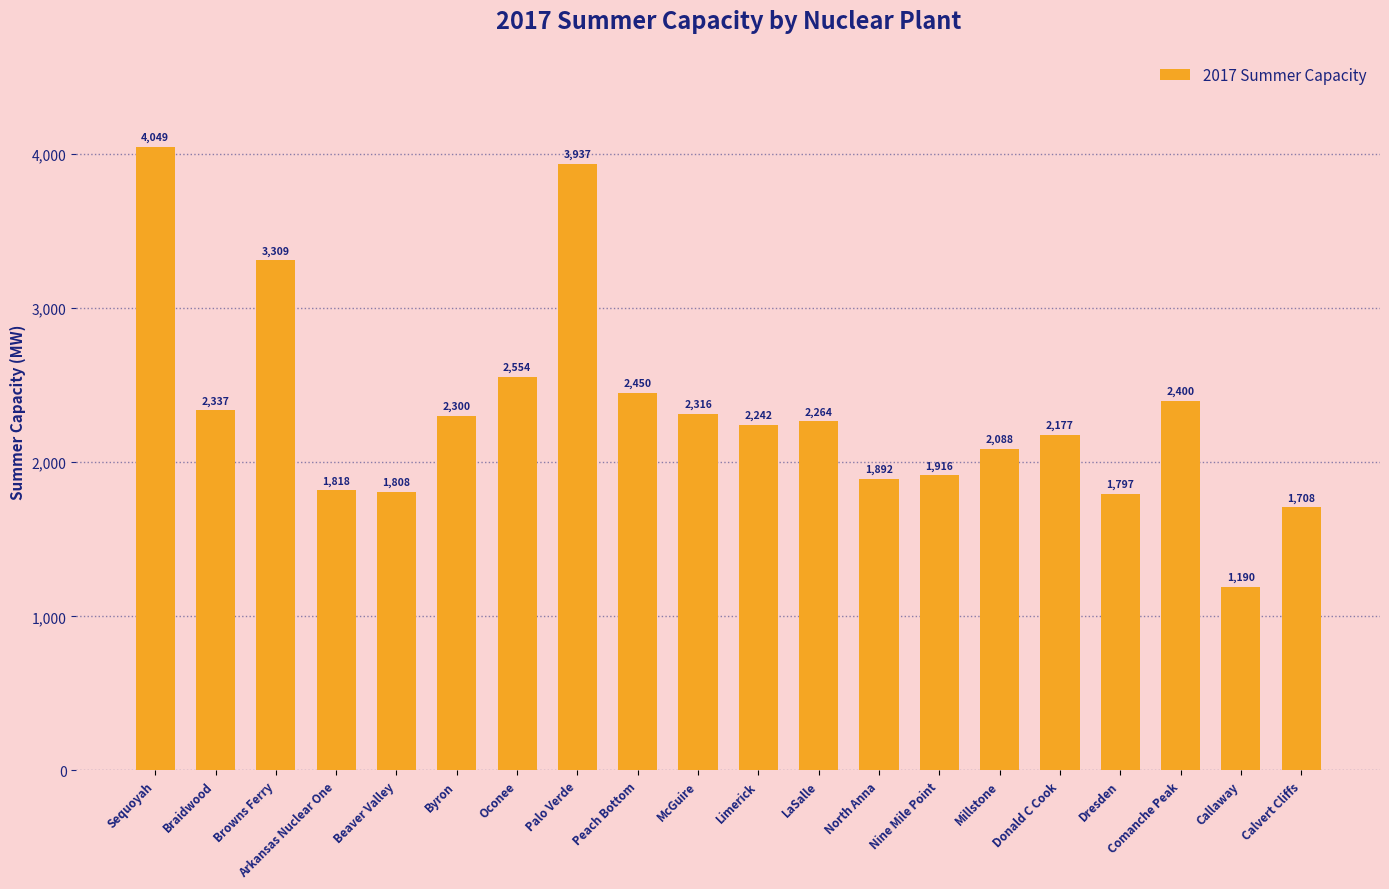

How many bars are there in total?

20